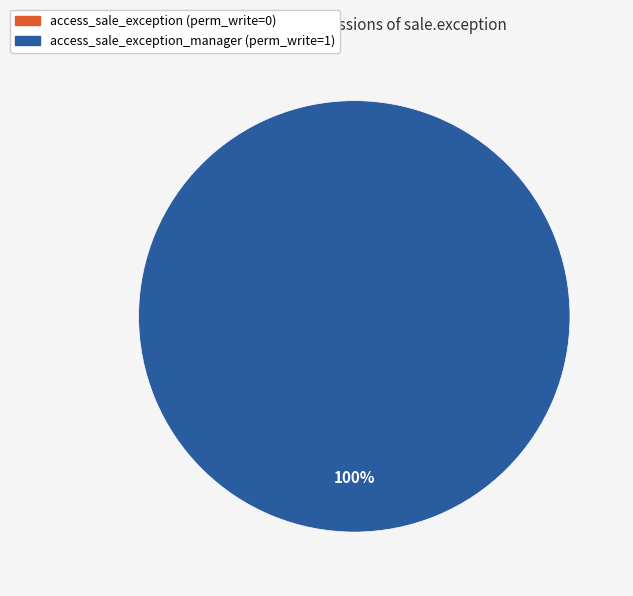

Is the sum of access_sale_exception_manager and access_sale_exception greater than half?

Yes